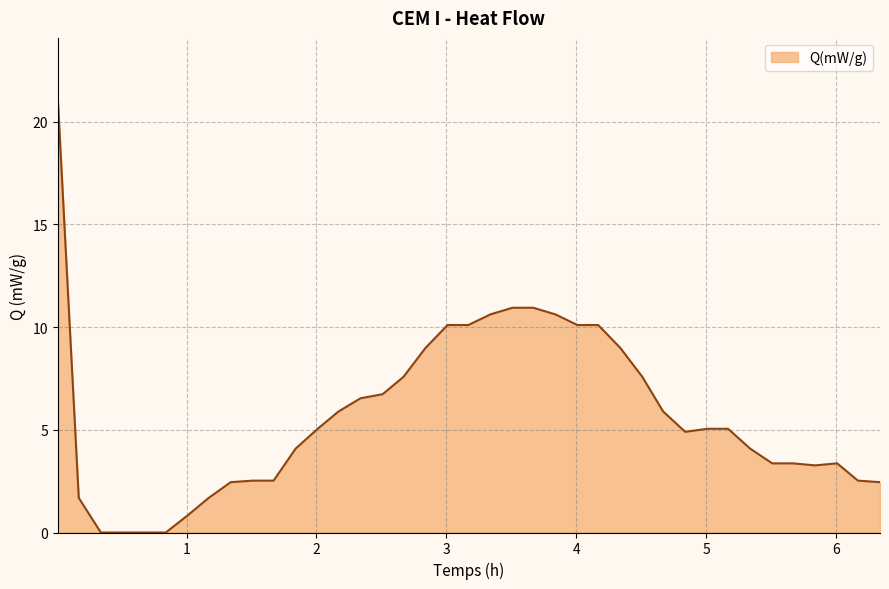

What is the difference between the maximum and minimum values?

20.9